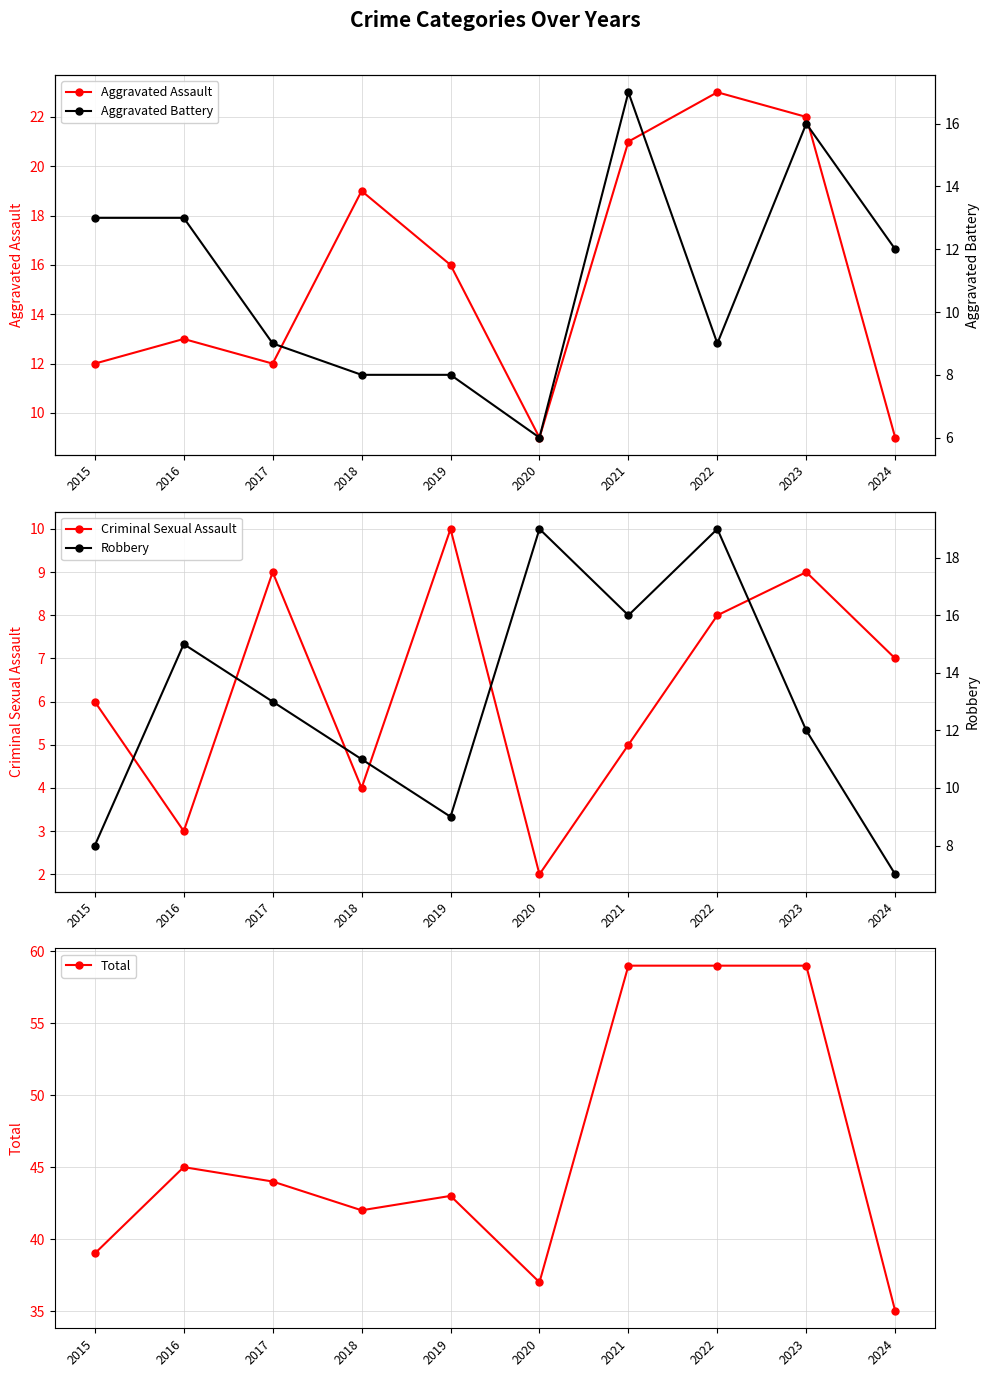

At which label is Aggravated Assault closest to 16?

2019